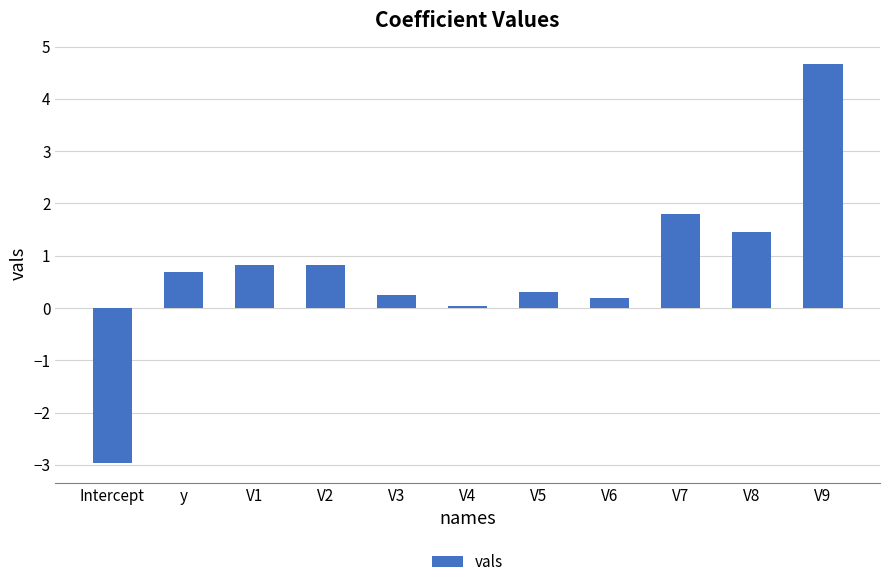

What value does the data have at V1?

0.8